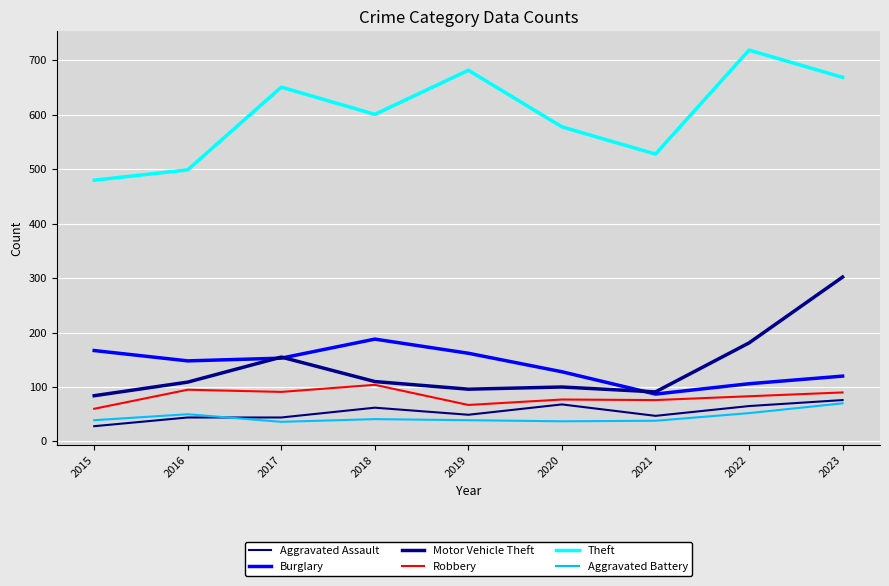

Rank the series at 2023 from lowest to highest value.

Aggravated Battery, Aggravated Assault, Robbery, Burglary, Motor Vehicle Theft, Theft